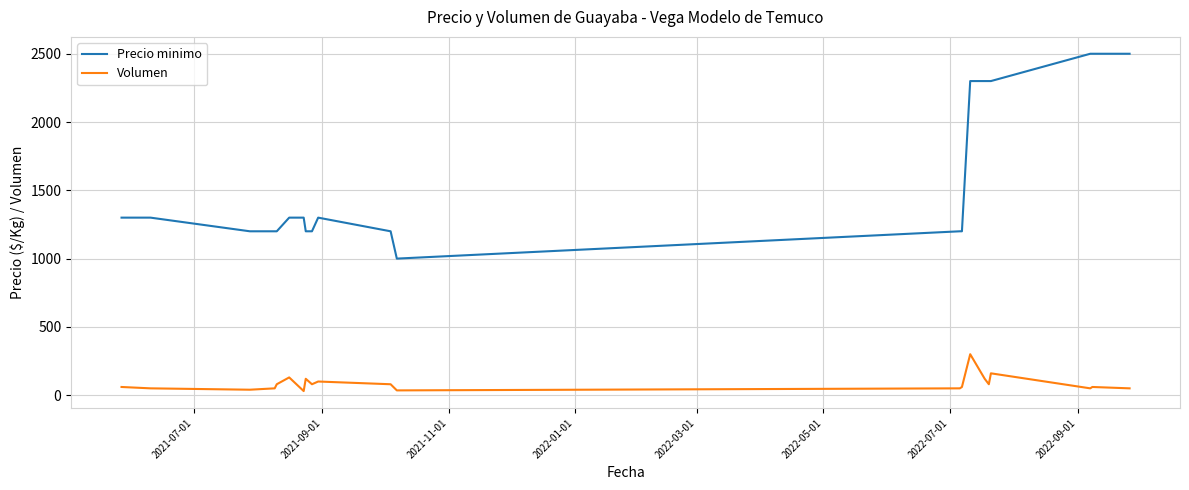

What is the maximum value for Volumen?

300